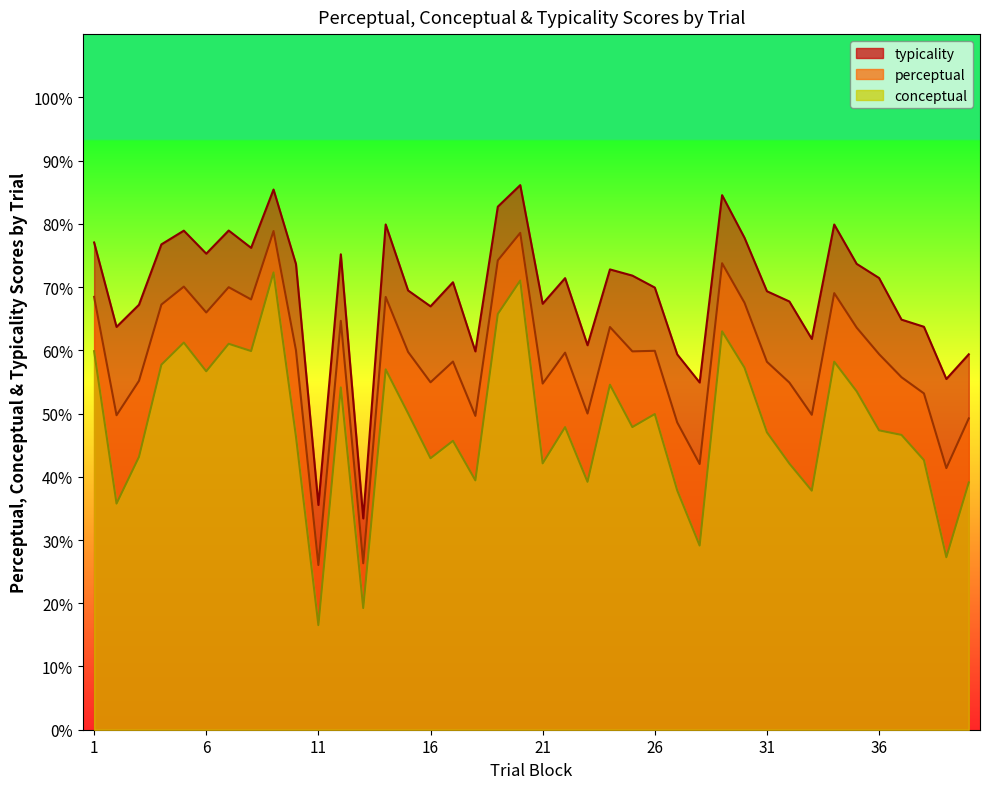

What is the difference between the maximum and minimum values in the perceptual series?

52.8